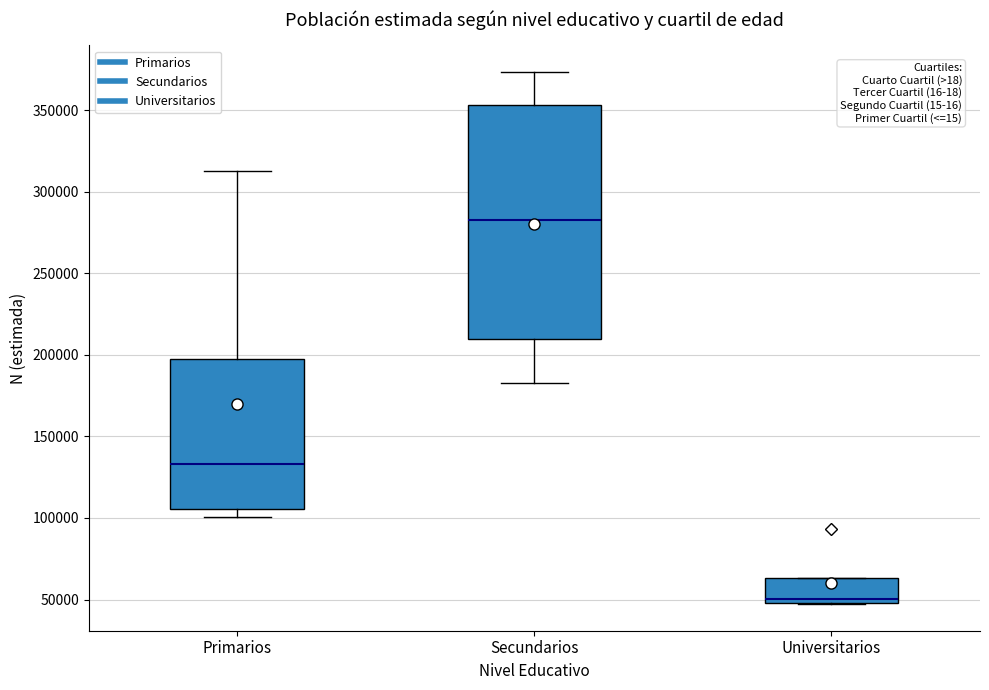

Which box is the tallest, from its lower edge to its upper edge?

Secundarios